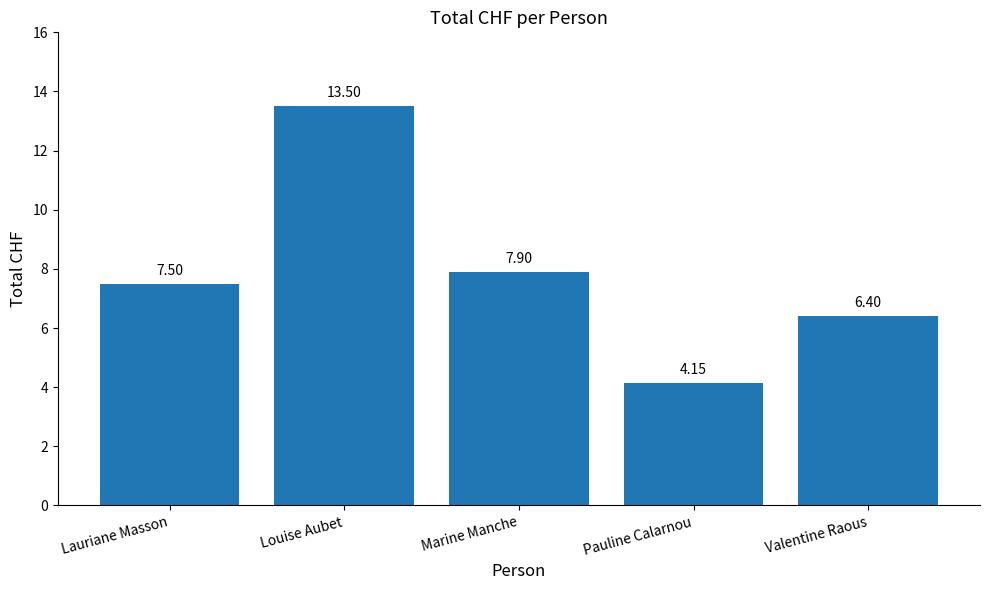

Which label corresponds to the smallest value in the chart?

Pauline Calarnou